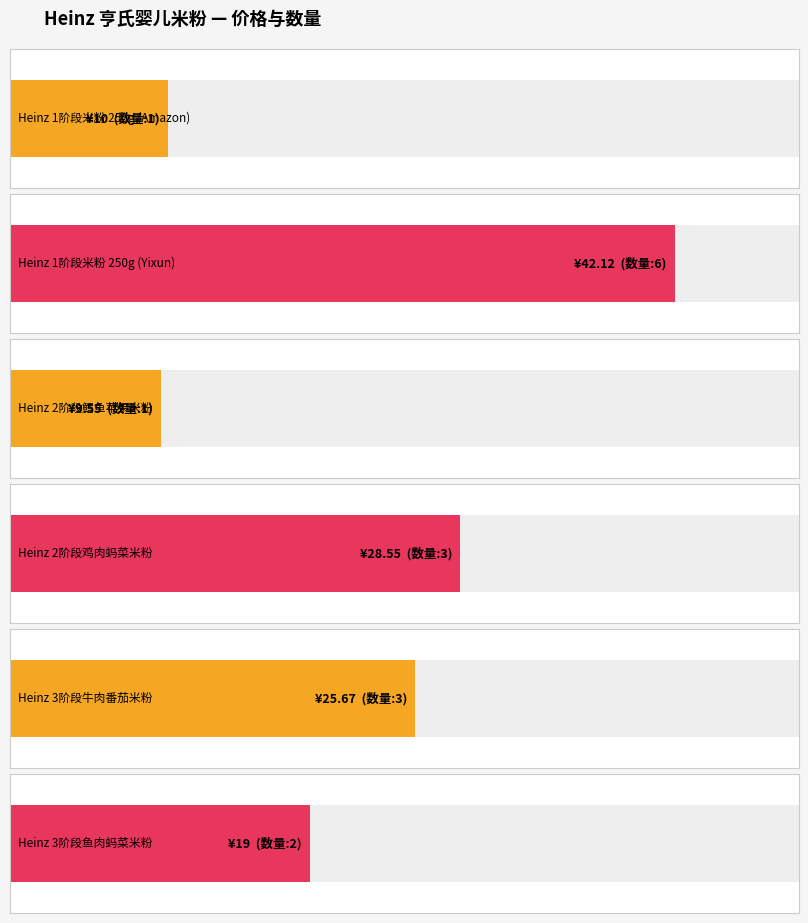

Count the number of categories in the chart.

6